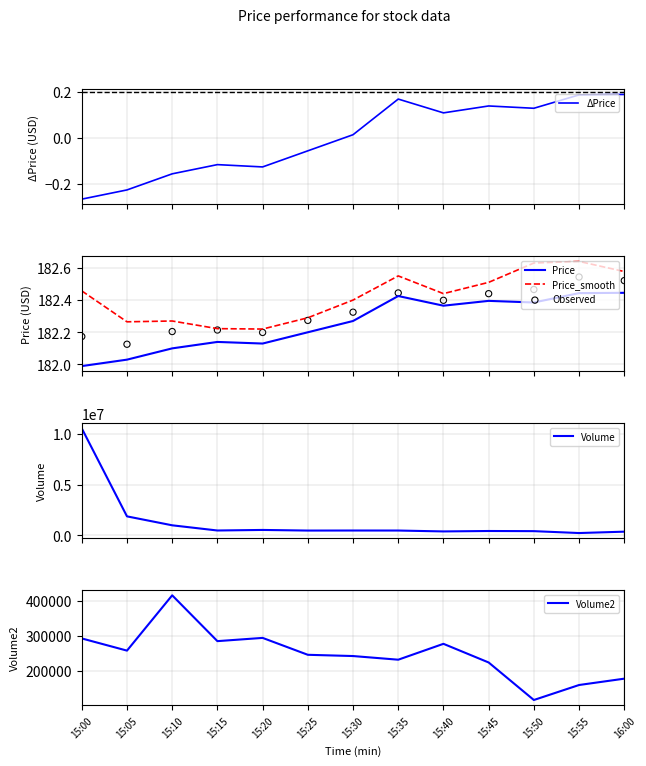

What are all the series names shown in the legend?

ΔPrice, Price, Price_smooth, Observed, Volume, Volume2